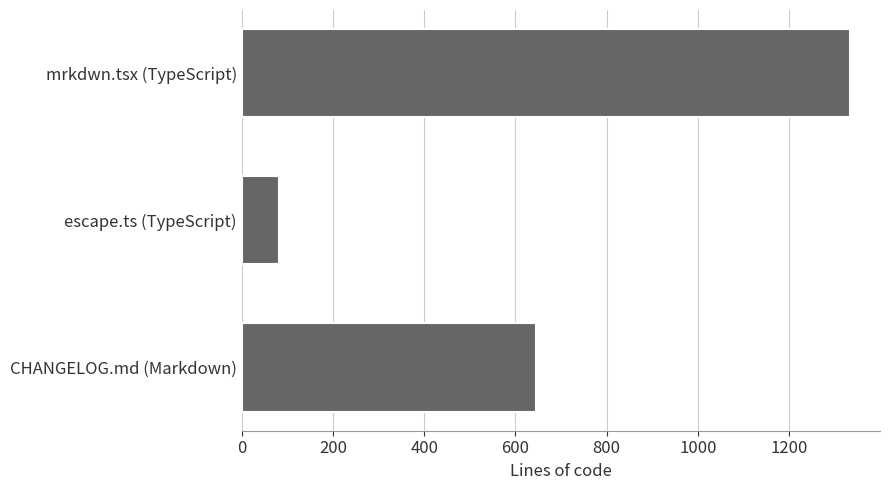

What is the value of the 3rd bar from the top?

646